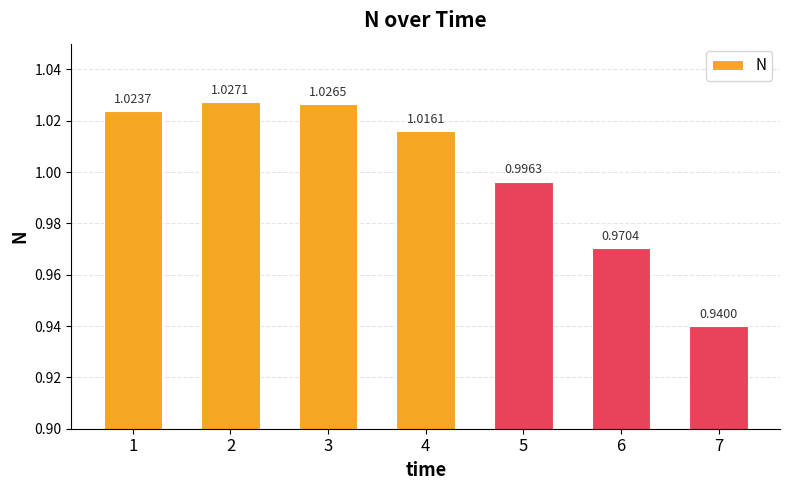

Rank the categories by value from lowest to highest.

7, 6, 5, 4, 1, 3, 2